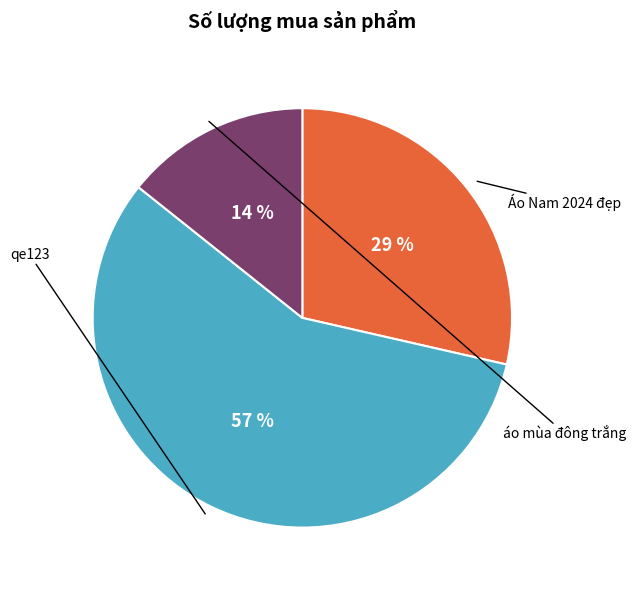

What is the majority slice?

qe123